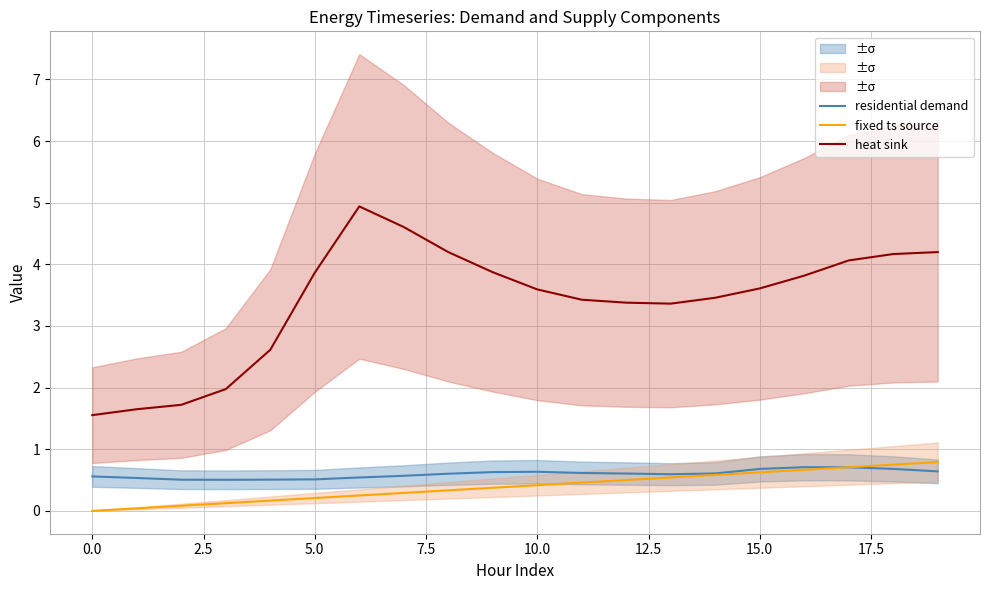

True or false: heat sink and fixed ts source cross at least once.

False